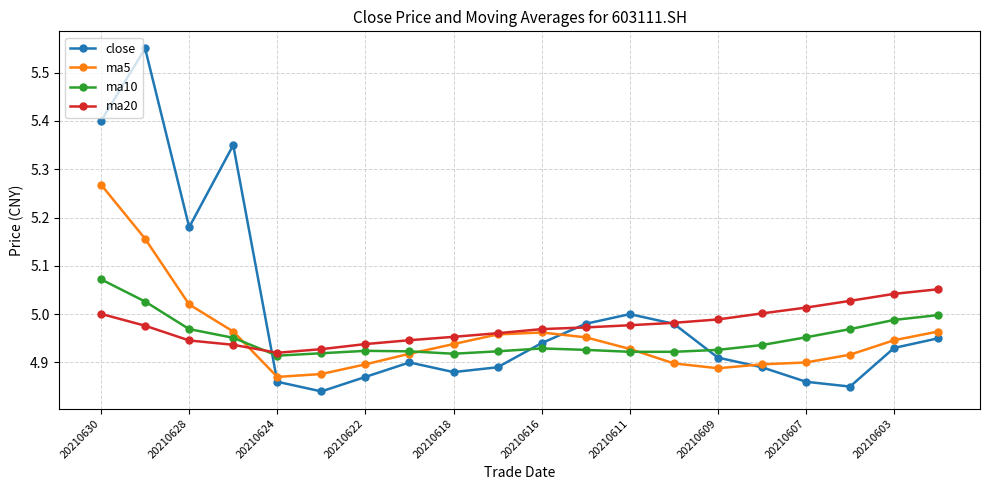

At how many categories does at least one series exceed 4?

20